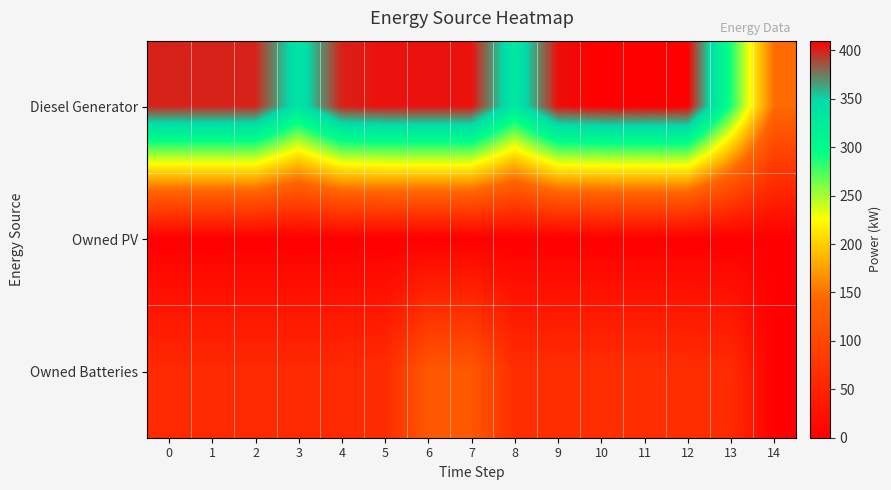

How many categories are shown in the chart?

15